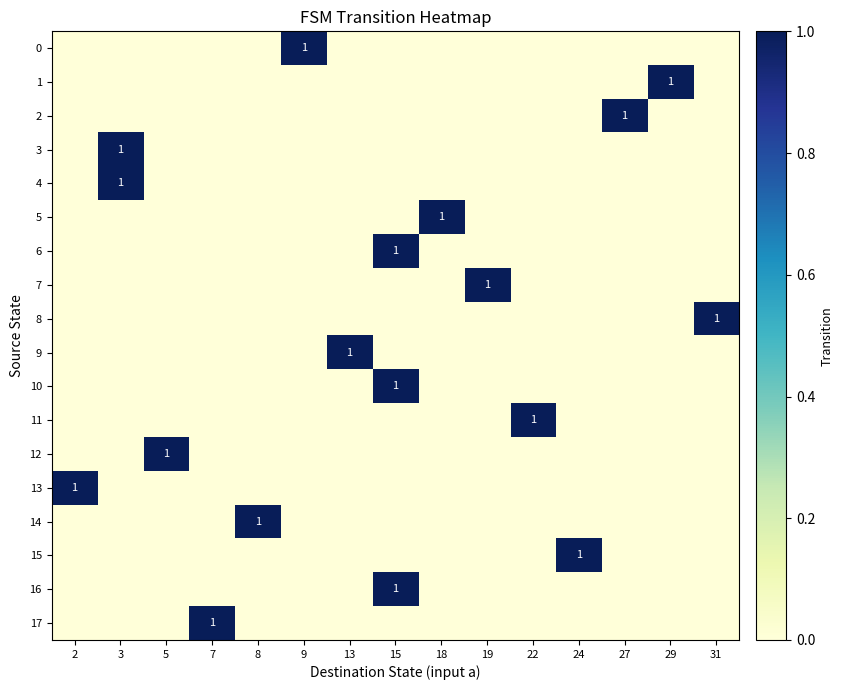

Which has a higher value, 7 or 2?

7